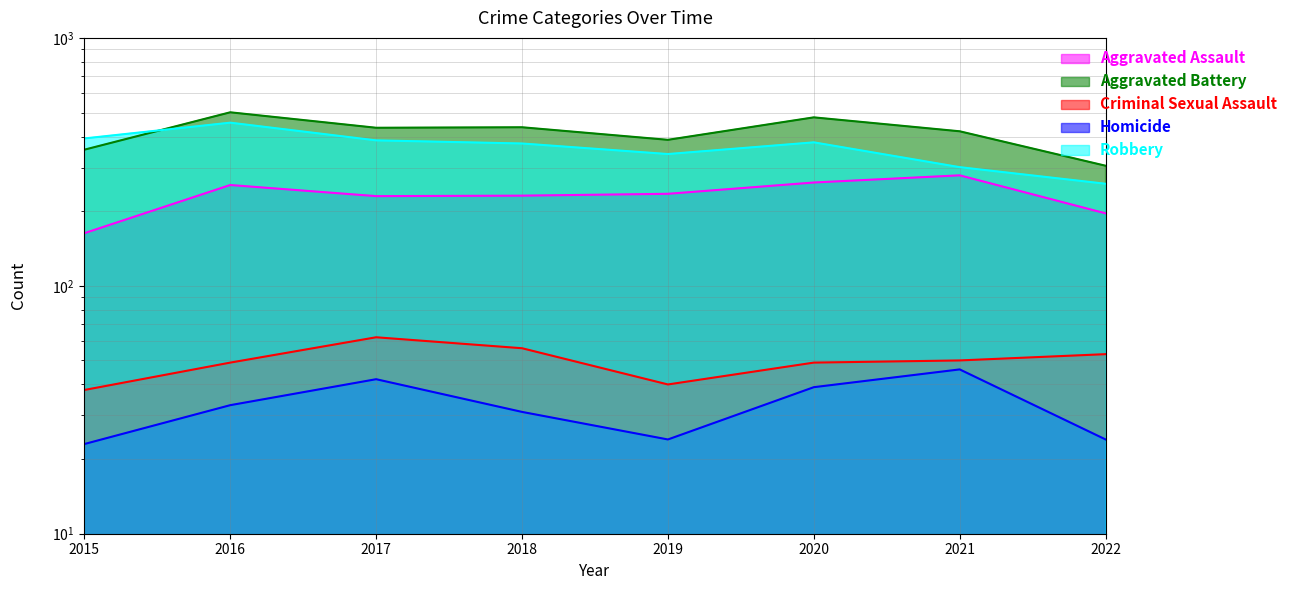

Which series changed the most between 2016 and 2021?

Robbery